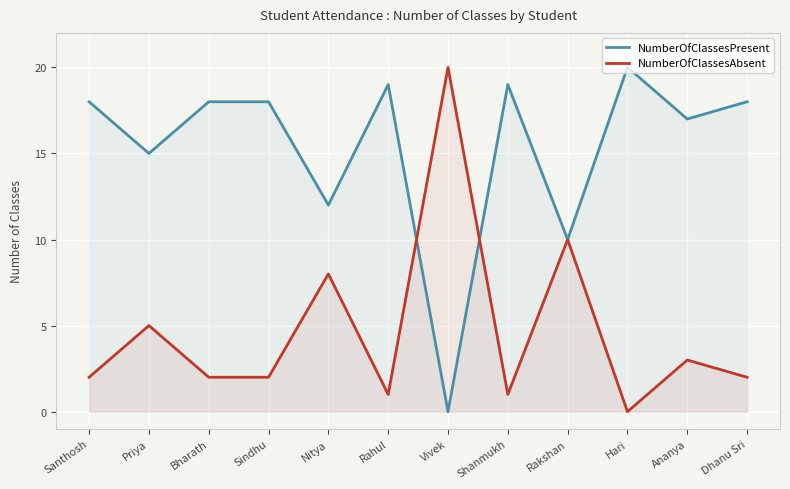

What is the difference between the NumberOfClassesPresent values at Ananya and Dhanu Sri?

1